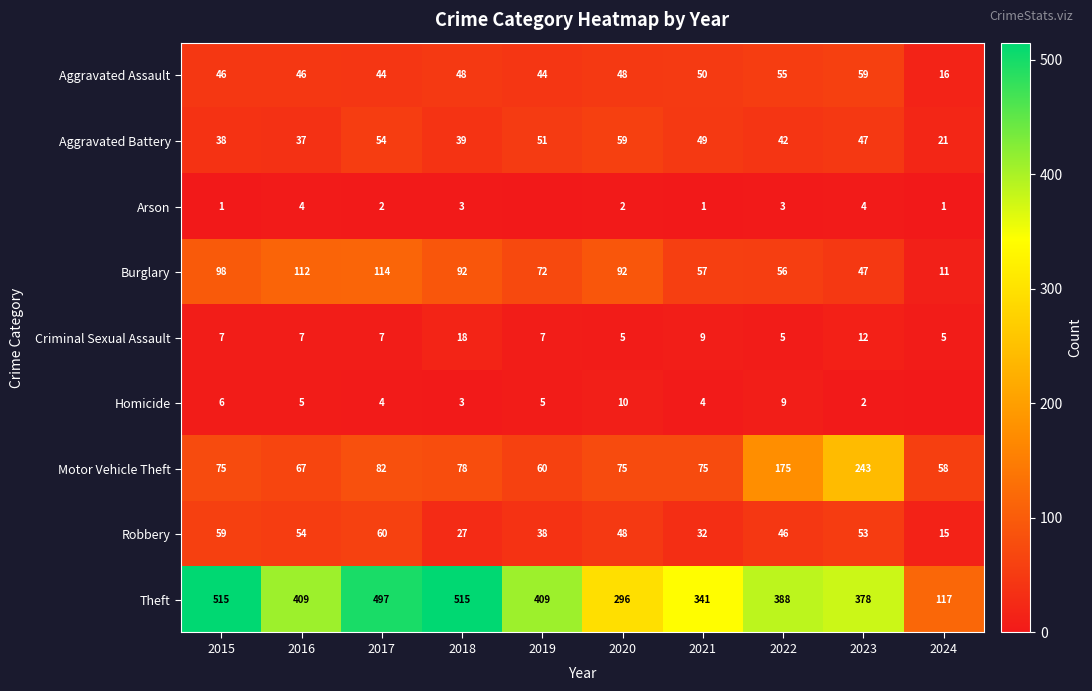

The Homicide series shows 4 at 2017. True or false?

True